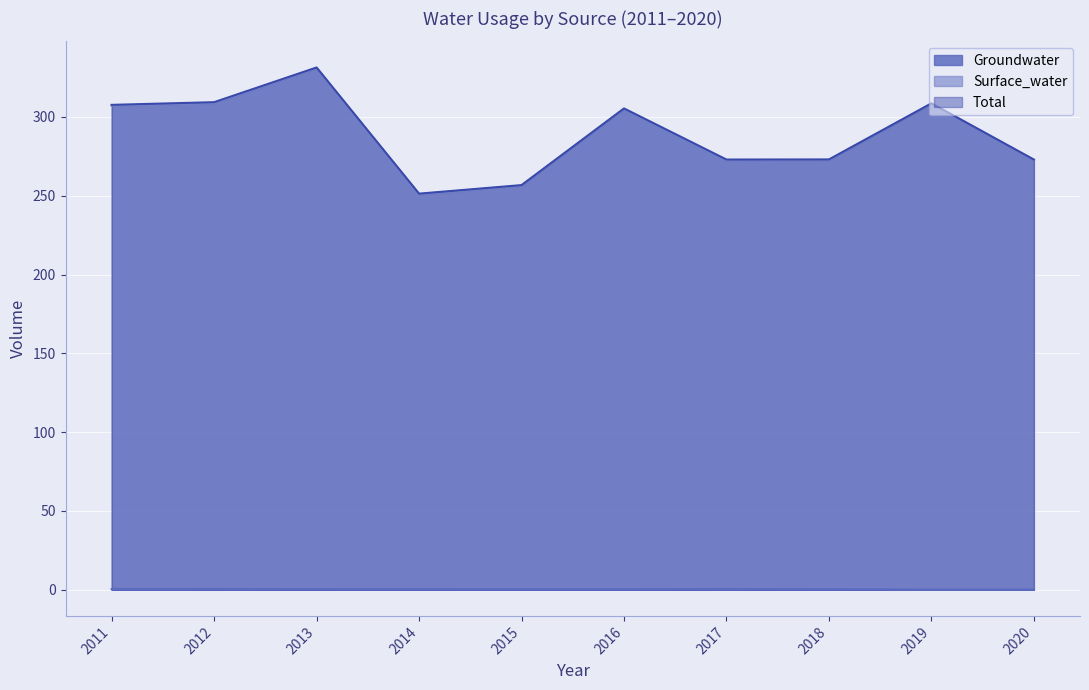

List the series in order of their peak value, lowest first.

Groundwater, Surface_water, Total